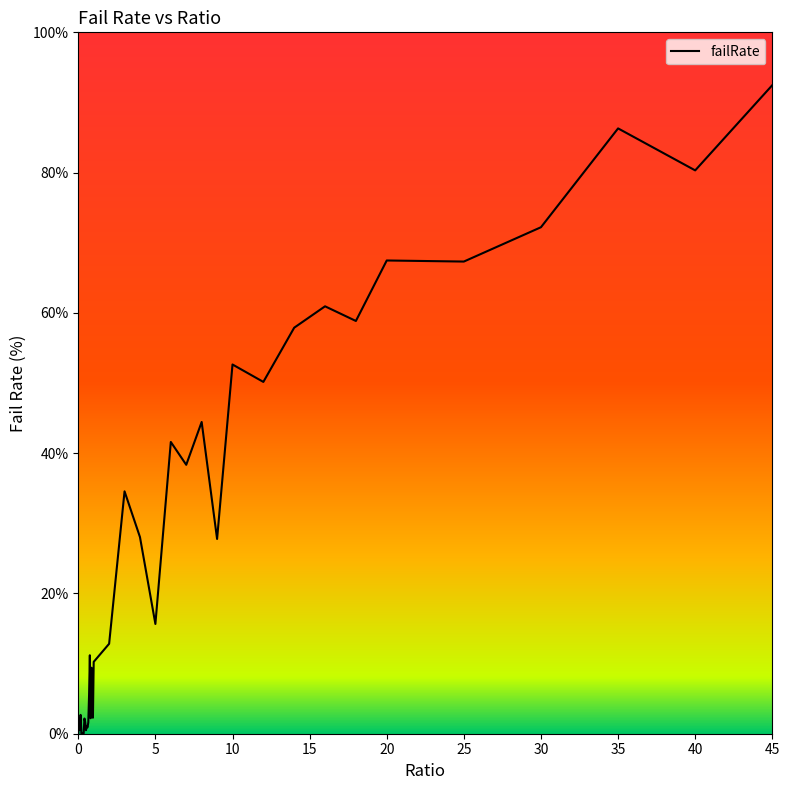

What is the difference between the maximum and minimum values?

92.5